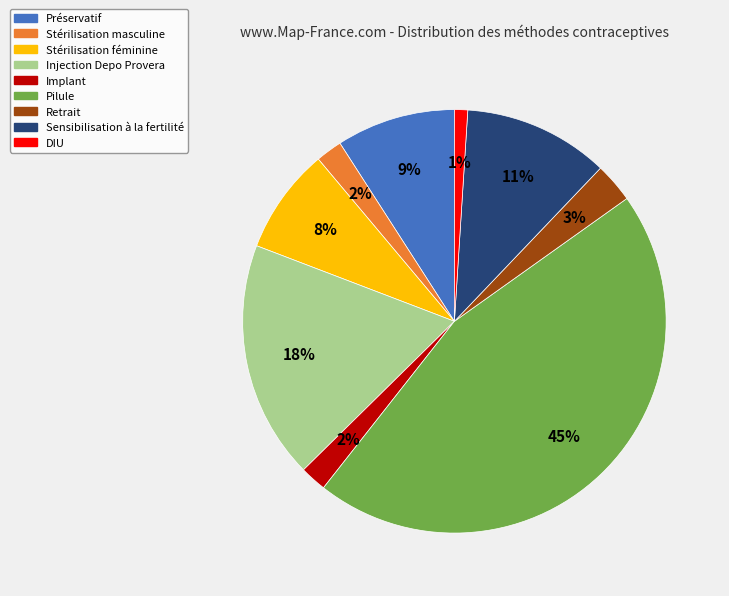

How many slices are in this pie chart?

9